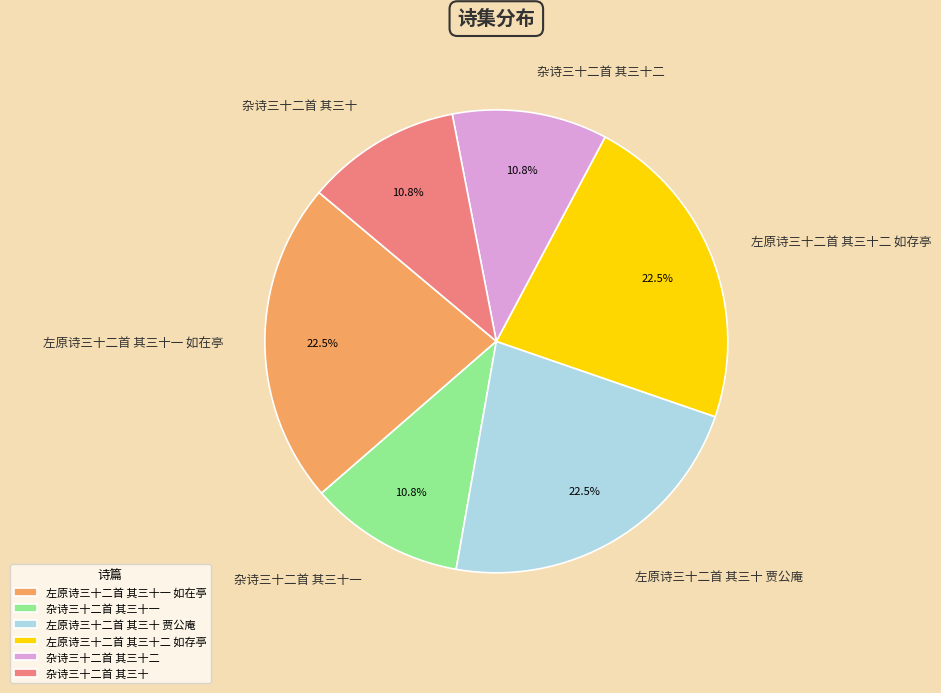

Combined, what portion of the pie is 杂诗三十二首 其三十一 and 左原诗三十二首 其三十一 如在亭?

33.3%